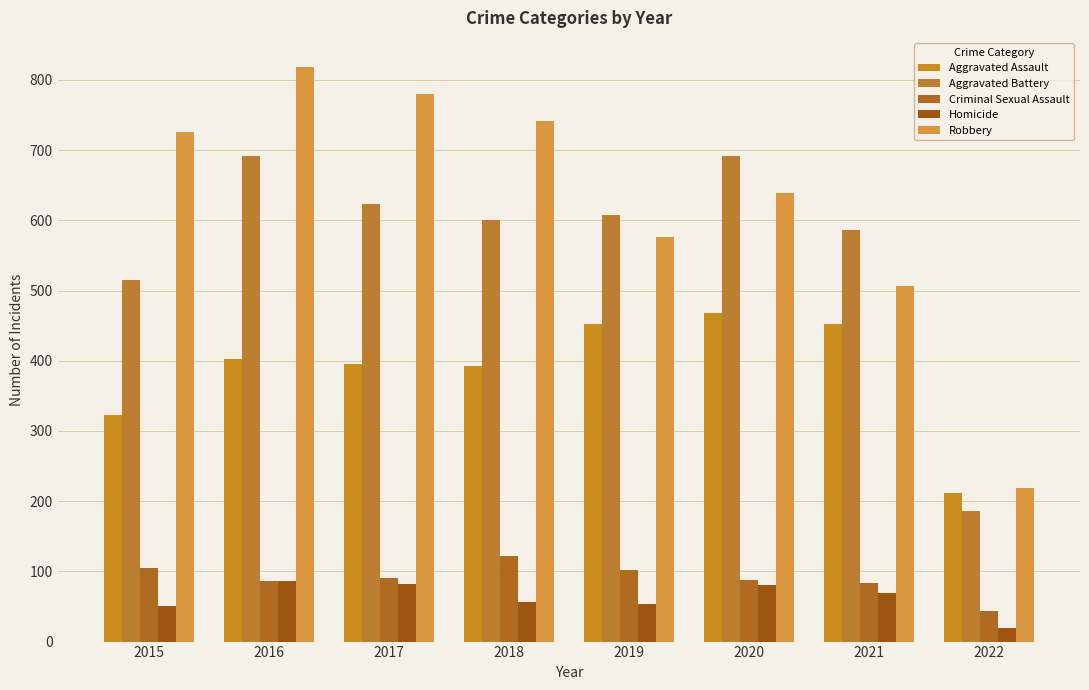

Rank the series by their maximum value, from lowest to highest.

Homicide, Criminal Sexual Assault, Aggravated Assault, Aggravated Battery, Robbery